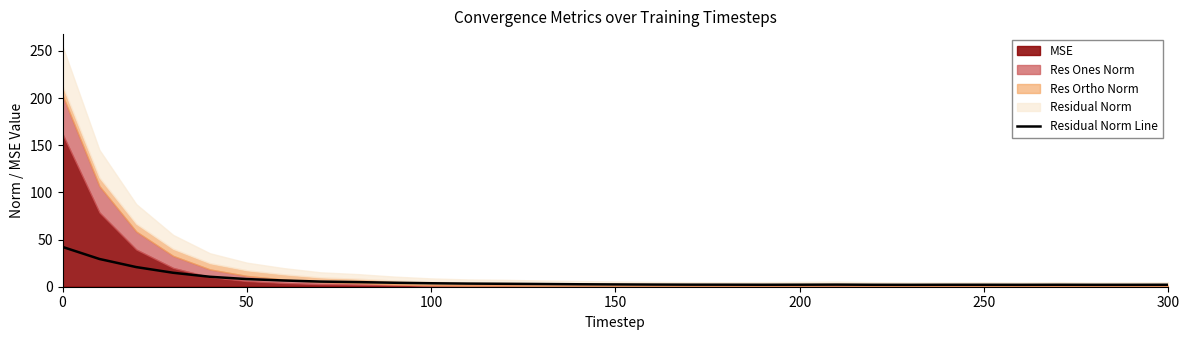

What is the difference between the second highest and minimum values?

27.4